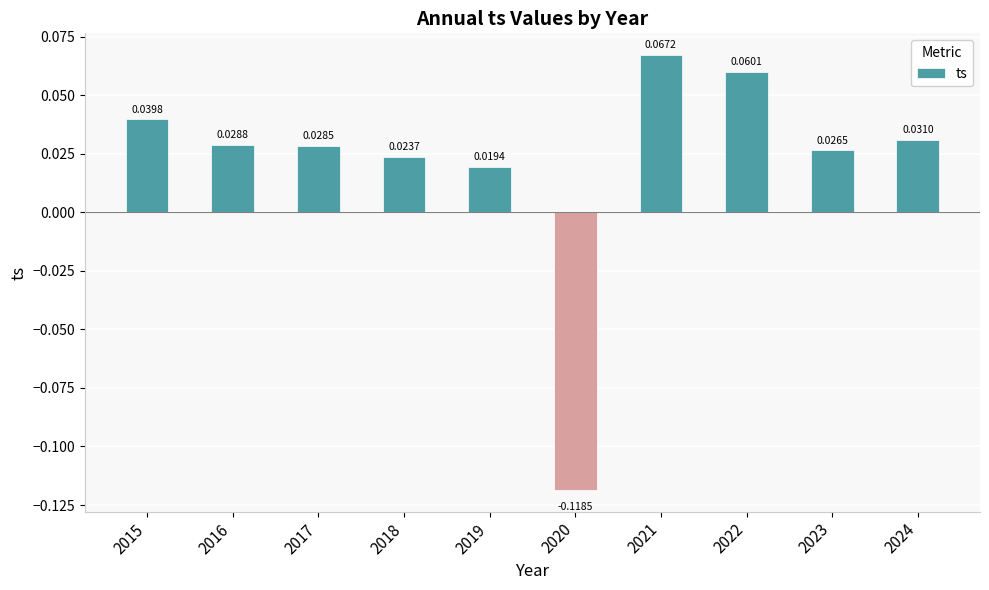

Between 2021 and 2018, which is larger?

2021